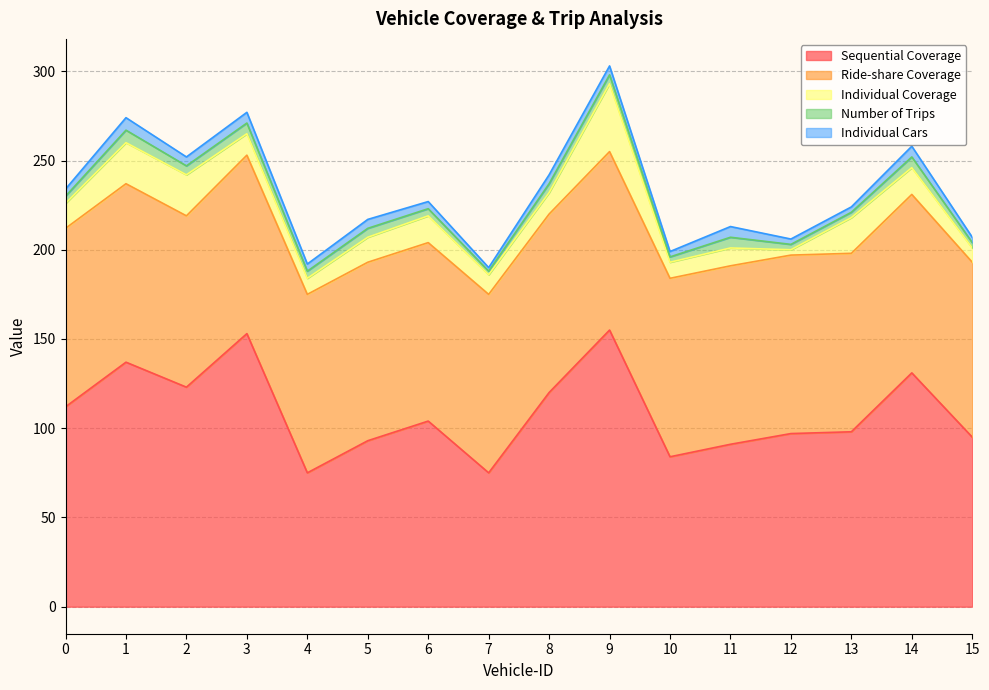

What is the sum of the Ride-share Coverage values at 0 and 5?

200